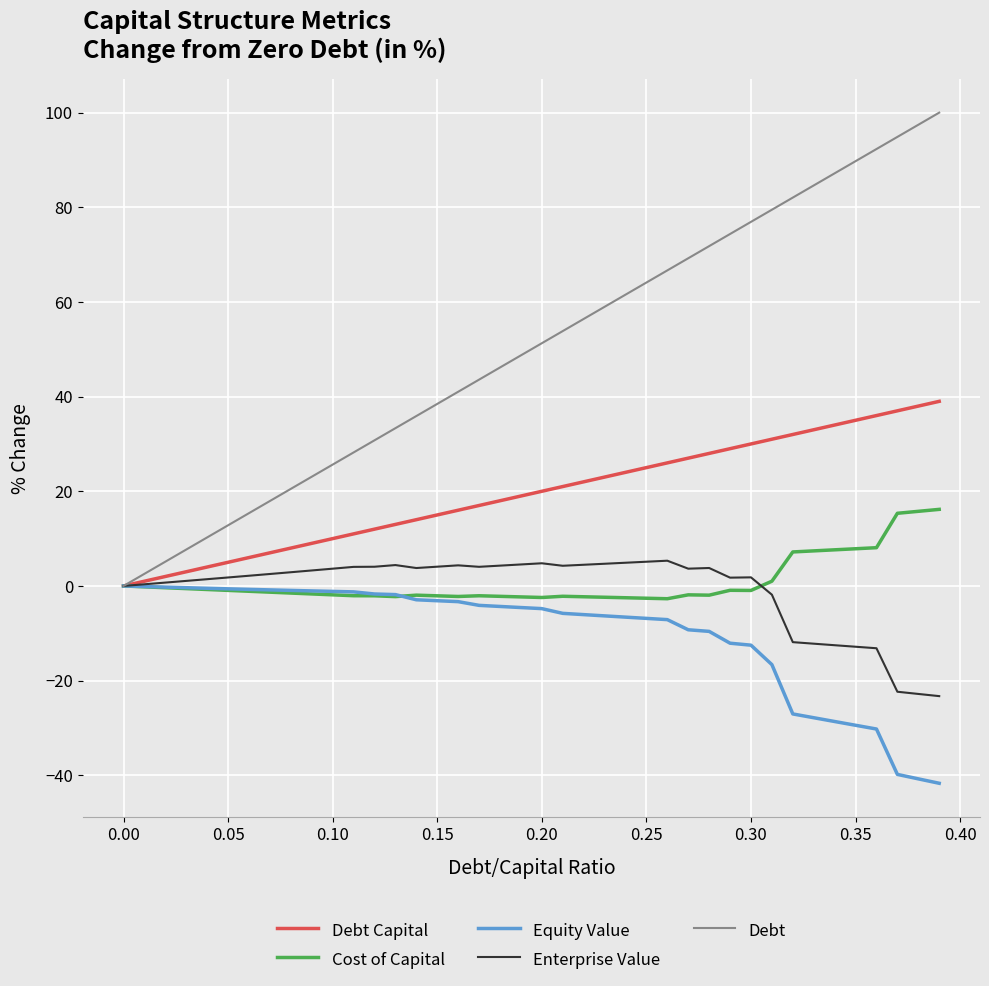

Which series has the largest total across all categories?

Debt